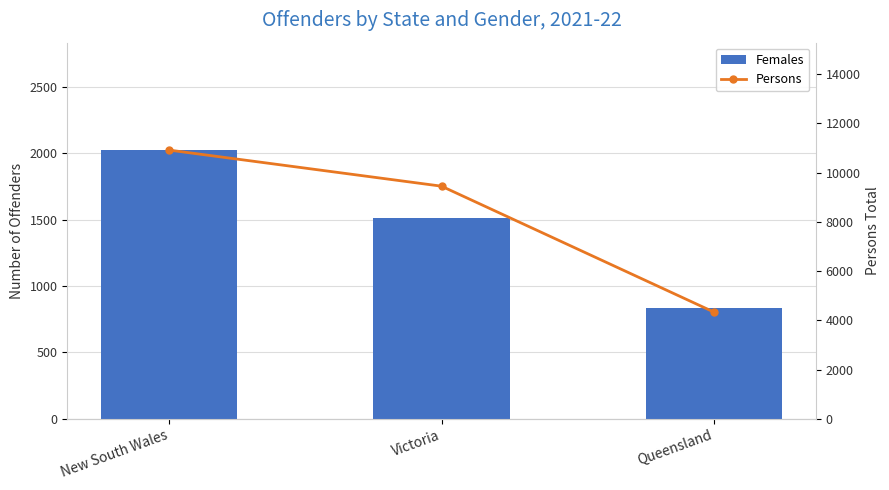

What is the difference between the second highest and minimum values in the Females series?

676